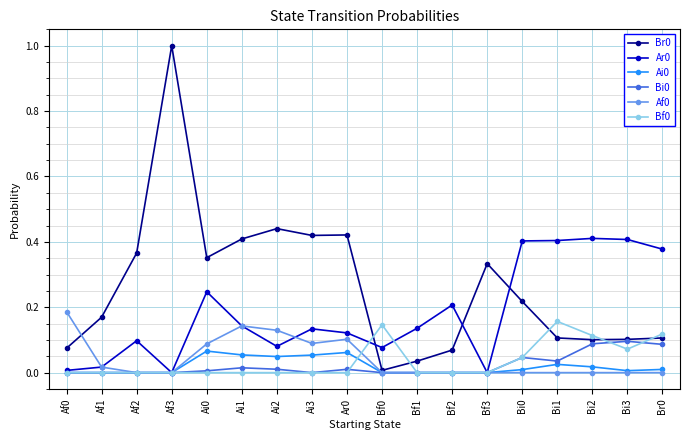

The value of Ar0 at Br0 is 0.2. True or false?

False